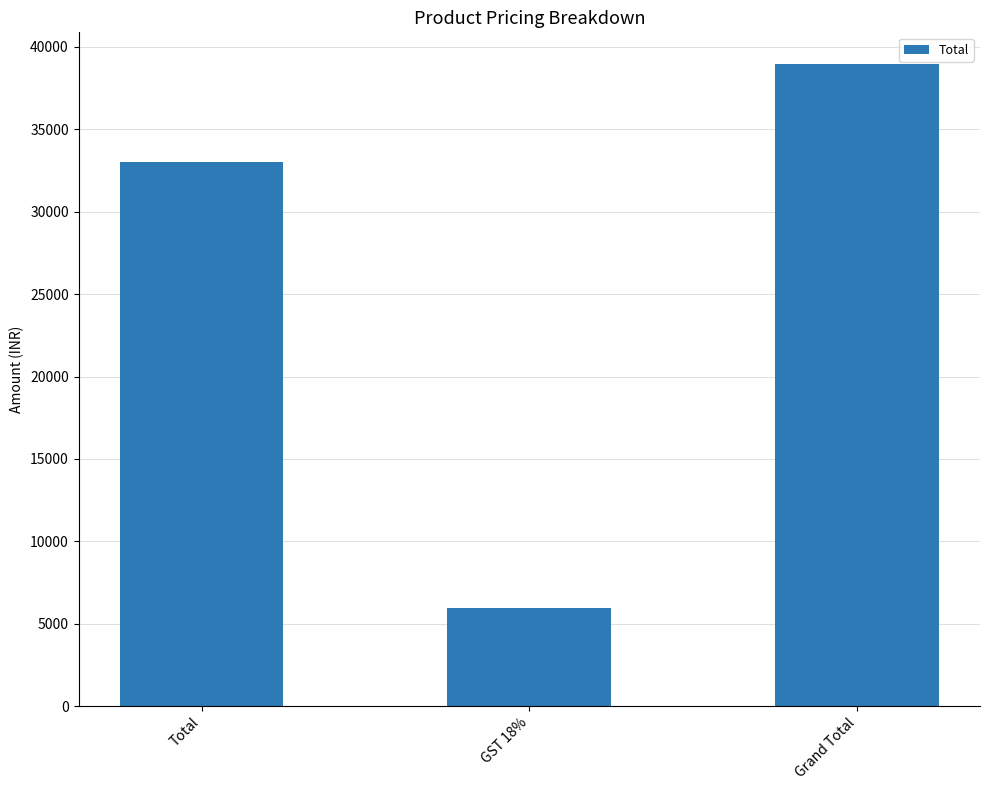

Reading right to left, list all the values displayed in this chart.

38940	5940	33000